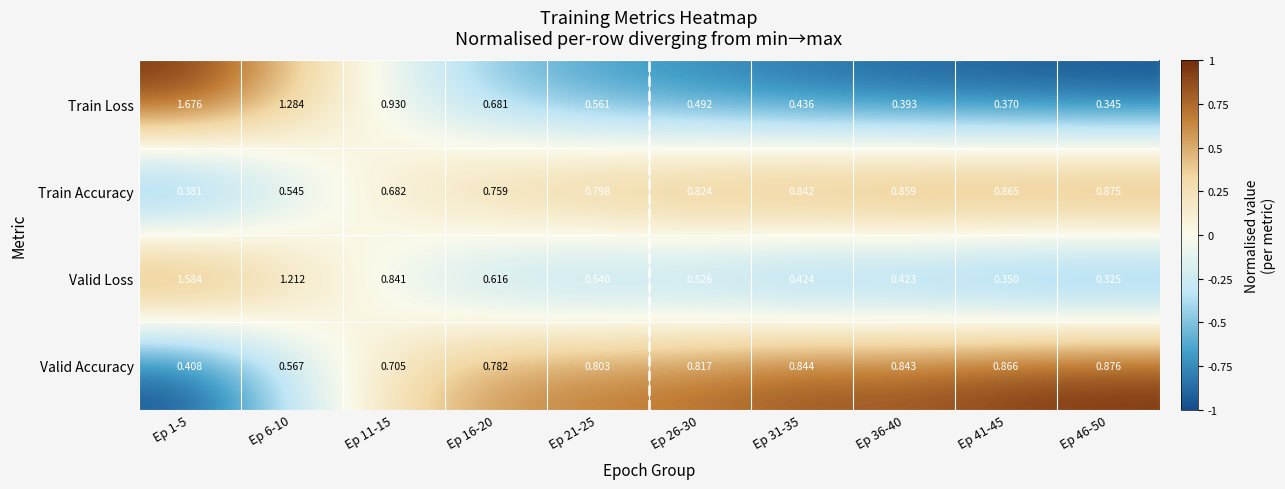

Is the value of Train Loss at Ep 26-30 greater than the value of Train Accuracy at Ep 36-40?

No